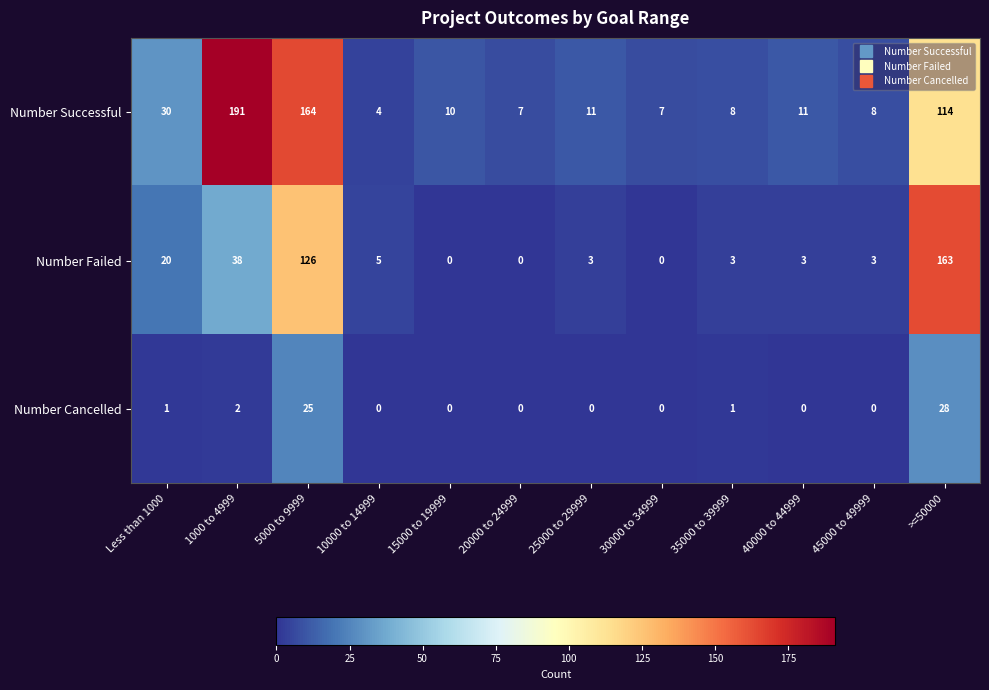

Count the number of categories in the chart.

12